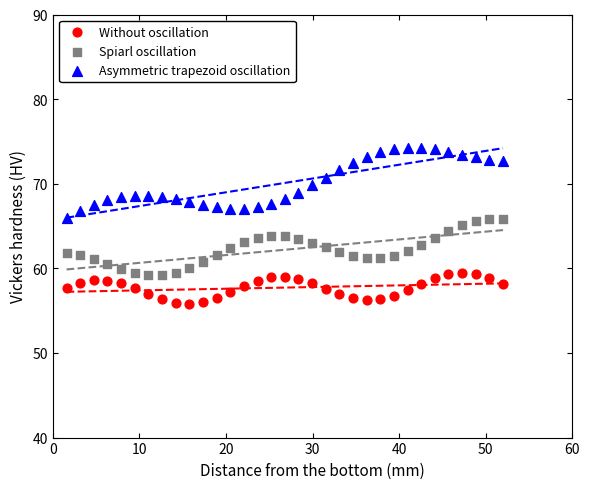

Across all data points, what is the range of Y values (max minus min)?

18.4